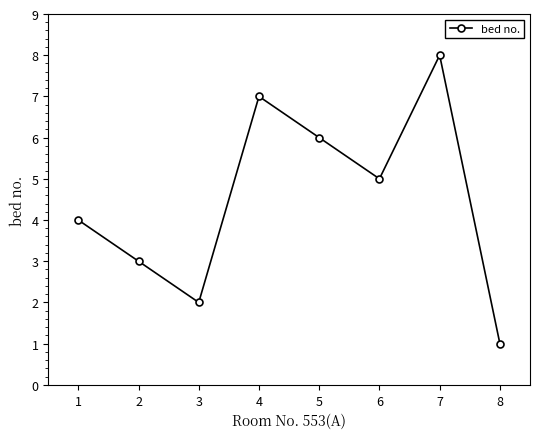

The chart shows a value of 5 at 2. True or false?

False